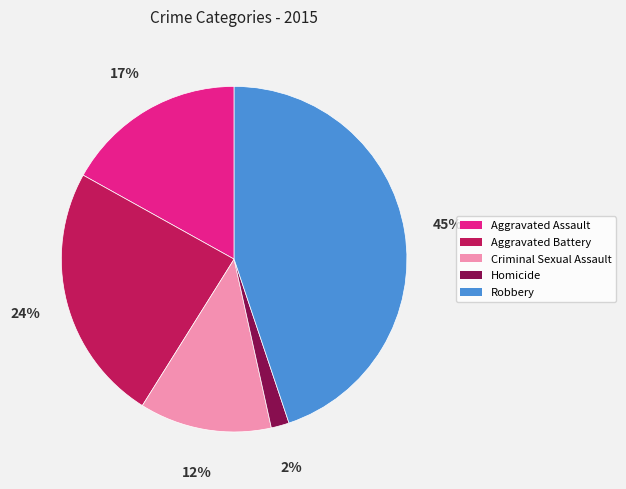

Is there any slice that represents more than half of the pie?

No